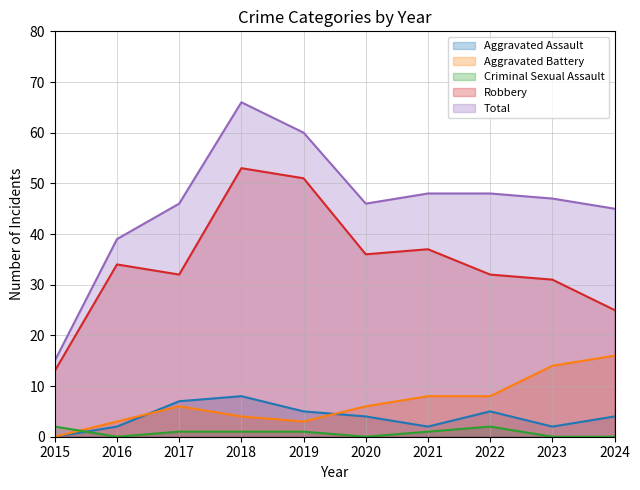

Between which two adjacent categories do Criminal Sexual Assault and Aggravated Assault first intersect?

2015 and 2016